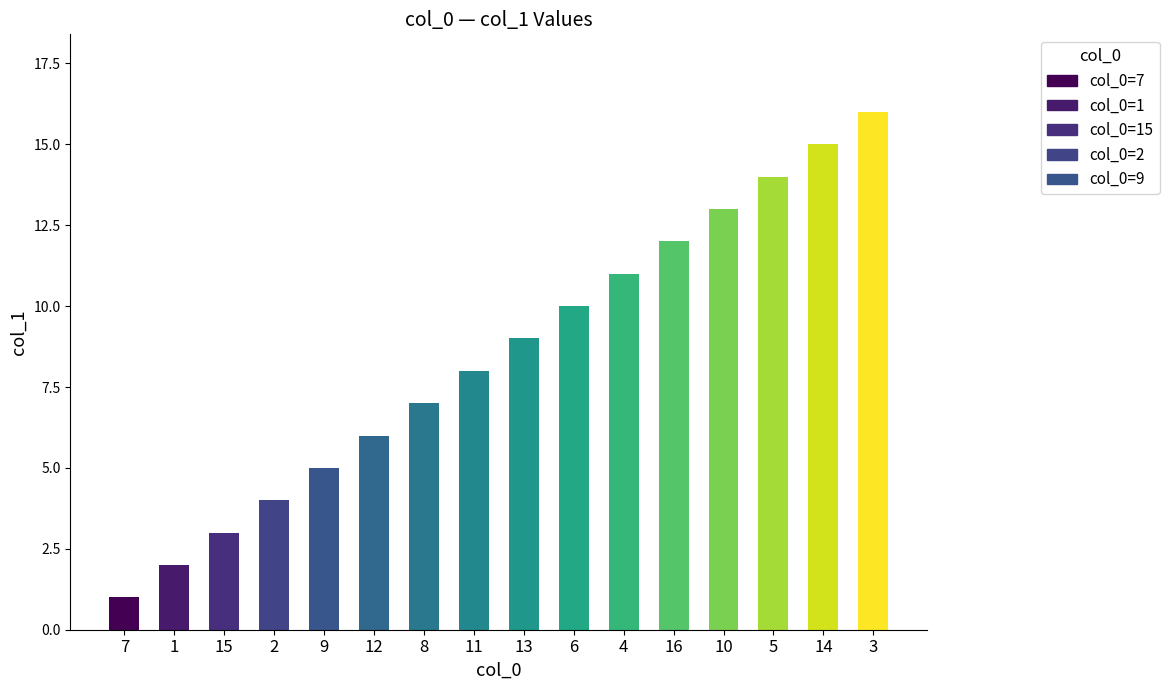

Reading left to right, extract all data points from this chart.

7=1	1=2	15=3	2=4	9=5	12=6	8=7	11=8	13=9	6=10	4=11	16=12	10=13	5=14	14=15	3=16